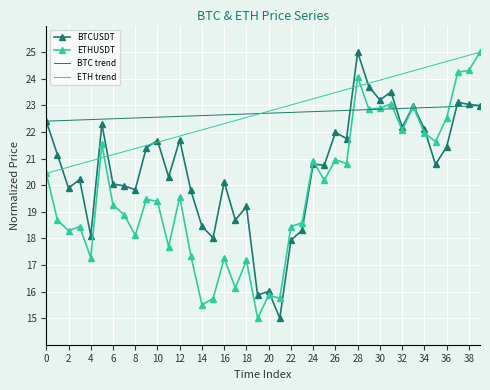

True or false: ETHUSDT and BTCUSDT intersect in this chart.

True